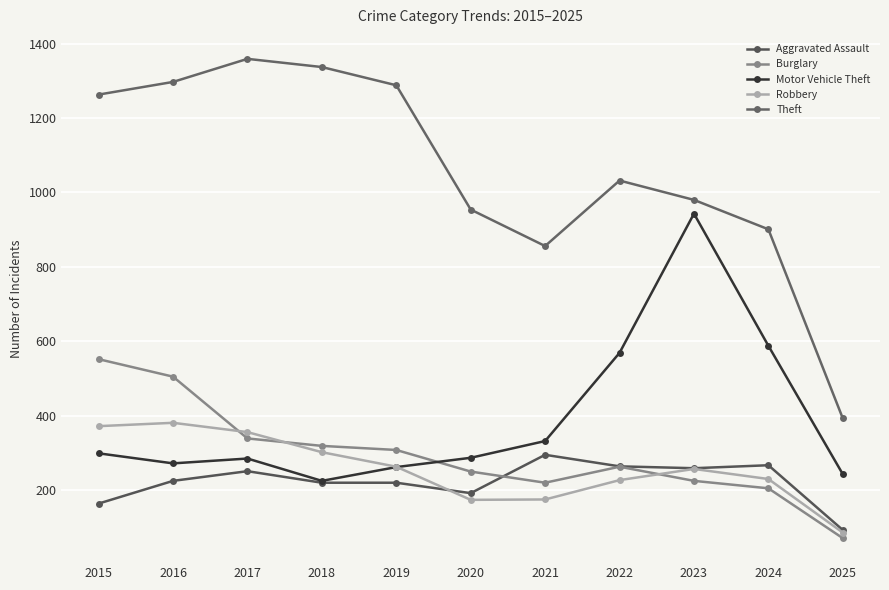

True or false: Burglary and Aggravated Assault intersect in this chart.

True